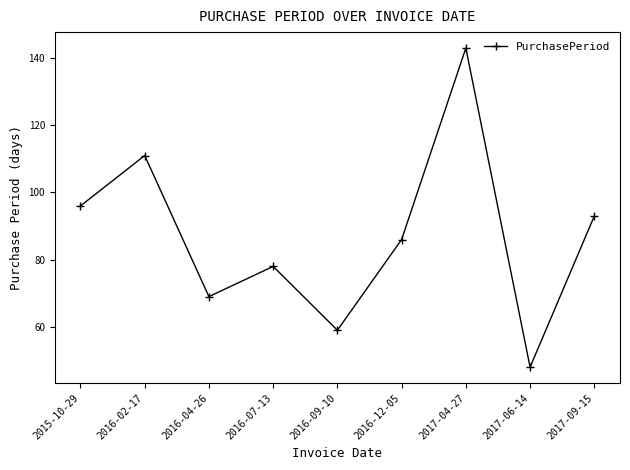

Rank the categories by value from highest to lowest.

2017-04-27, 2016-02-17, 2015-10-29, 2017-09-15, 2016-12-05, 2016-07-13, 2016-04-26, 2016-09-10, 2017-06-14